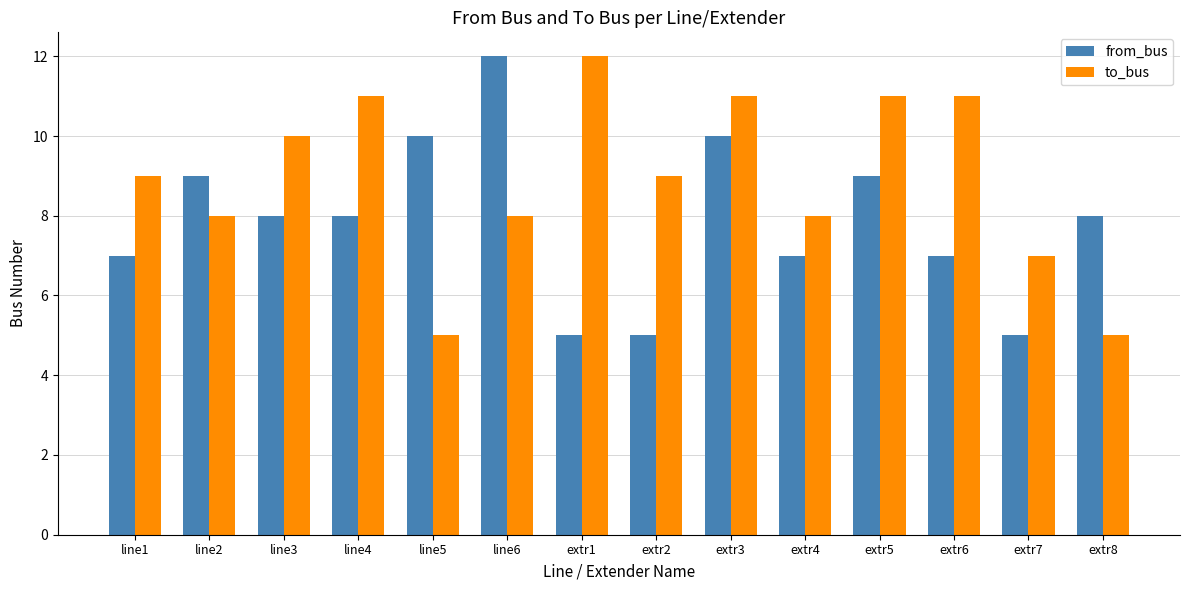

At how many categories does at least one series exceed 6?

14